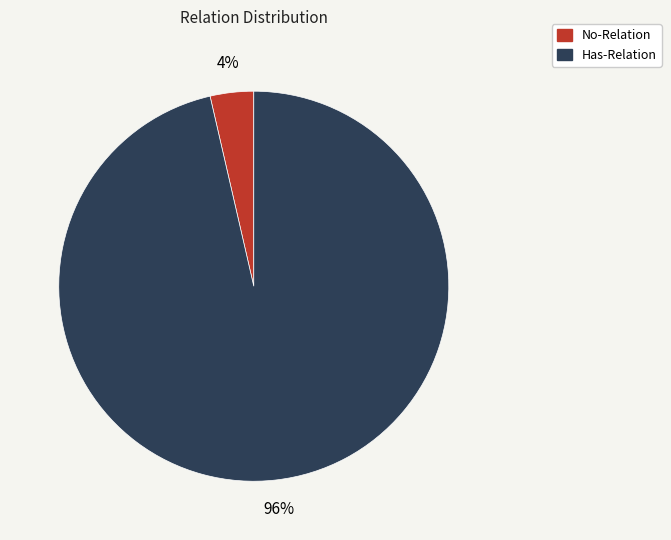

To the nearest percent, what is the combined percentage of Has-Relation and No-Relation?

100%